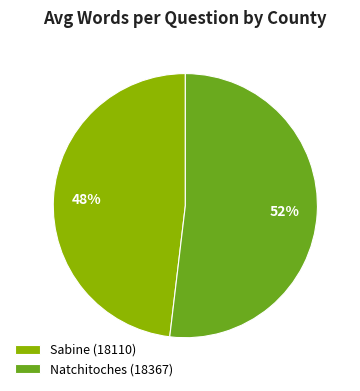

Is the sum of Natchitoches (18367) and Sabine (18110) greater than half?

Yes